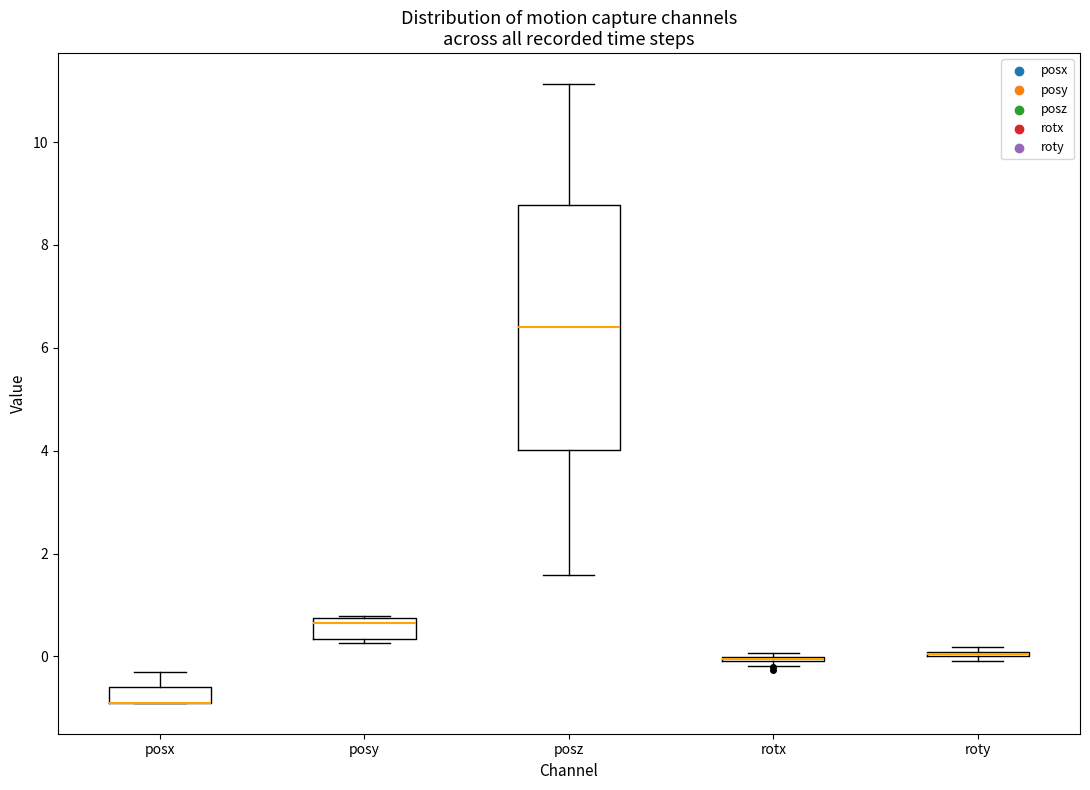

Where does the median line of the box for posz sit on the y-axis? The values are not printed on the chart, so give them approximately, as read against the axis.

6.4